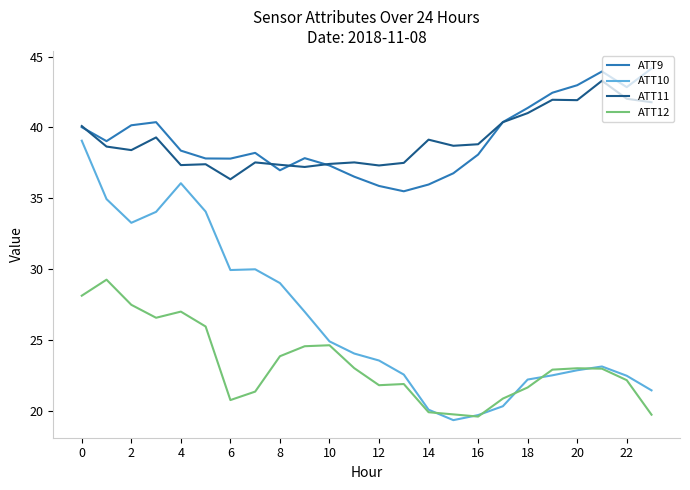

How many values in the ATT11 series exceed 38?

14